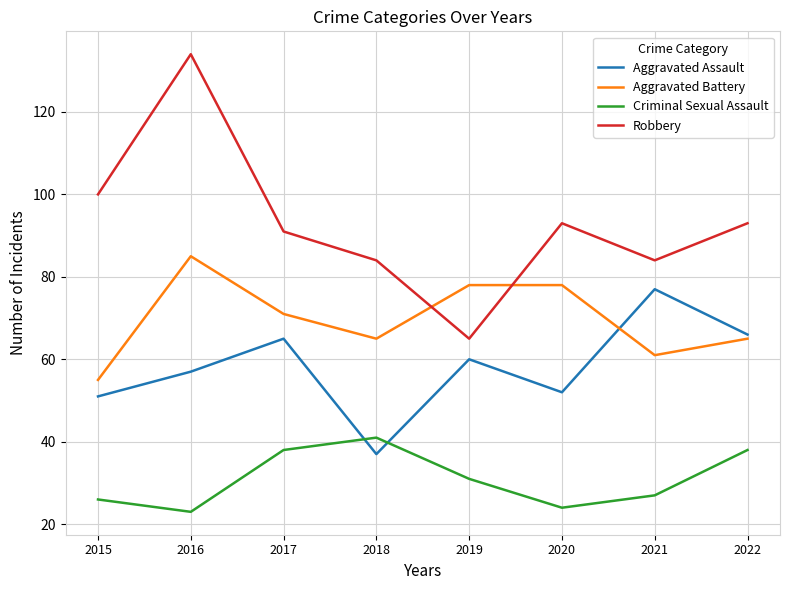

At which category does the chart reach its minimum across all series?

2016